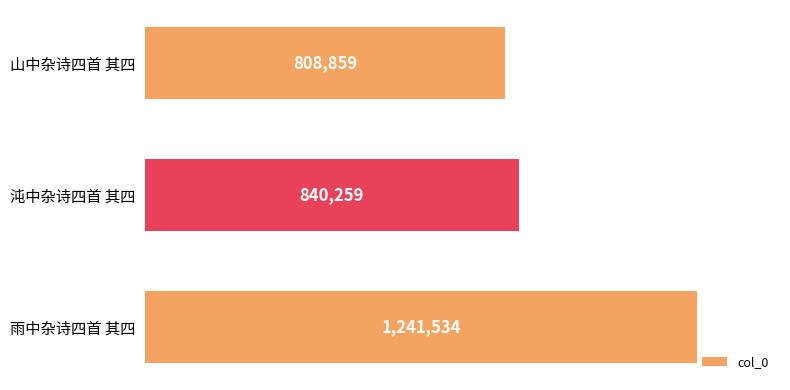

What is the label of the 2nd bar from the bottom?

沌中杂诗四首 其四